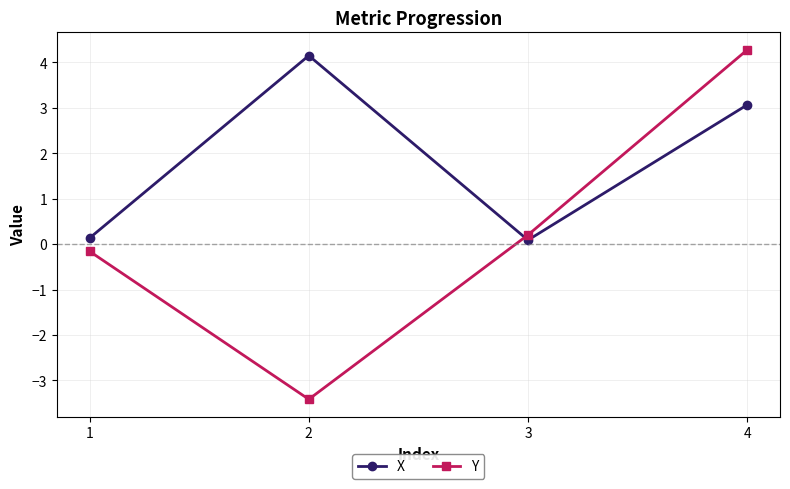

At which label does Y first exceed 0?

3